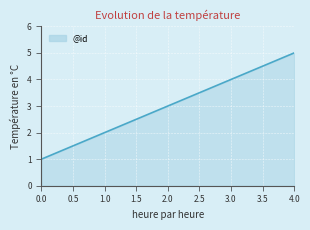

Rank the categories by value from highest to lowest.

4.0, 3.0, 2.0, 1.0, 0.0